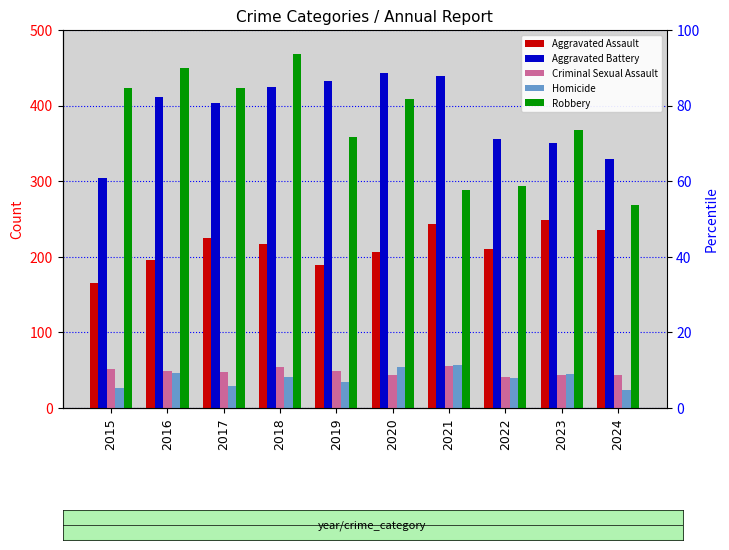

The value of Aggravated Battery at 2024 is 329. True or false?

True